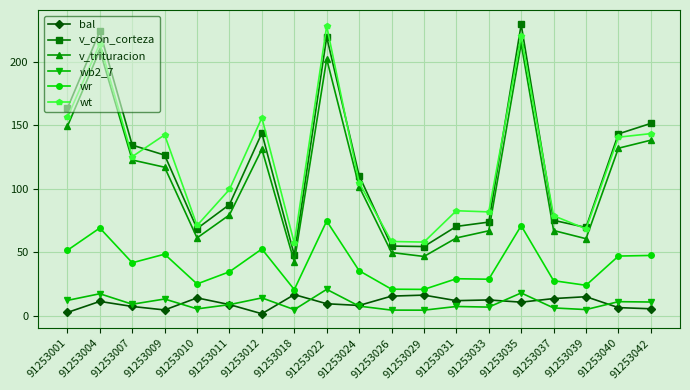

True or false: v_con_corteza and wr intersect in this chart.

False